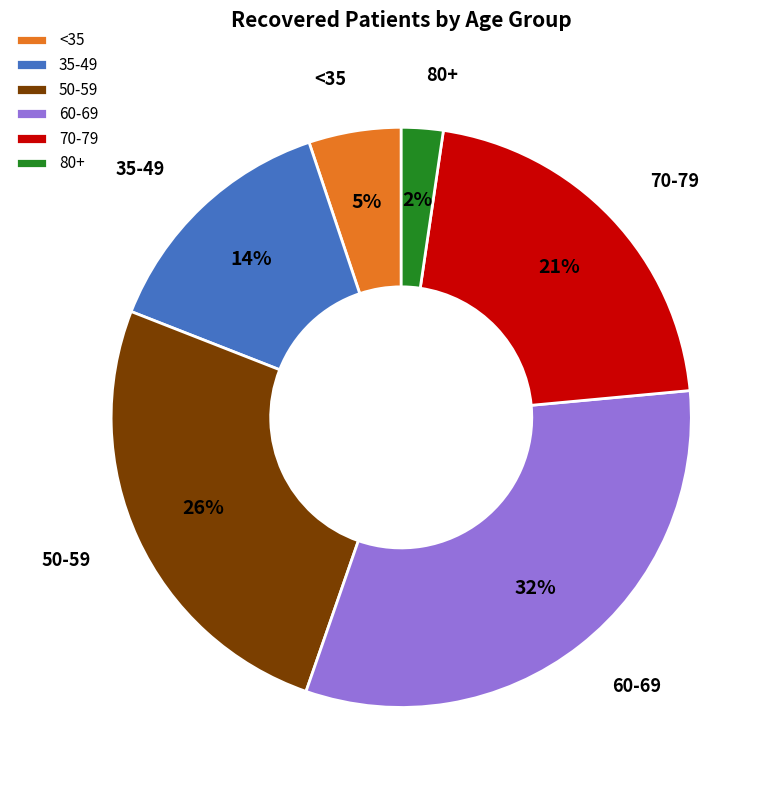

Between 35-49 and 70-79, which is larger?

70-79